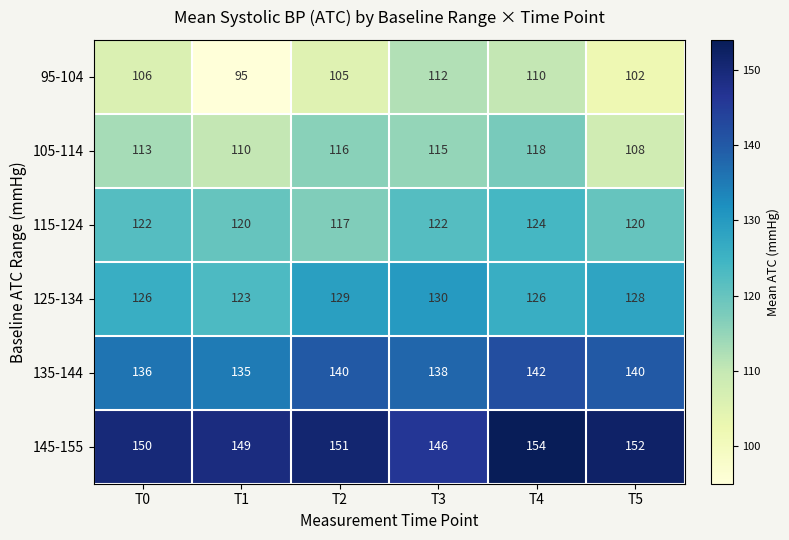

What is the difference between the 145-155 values at T3 and T2?

5